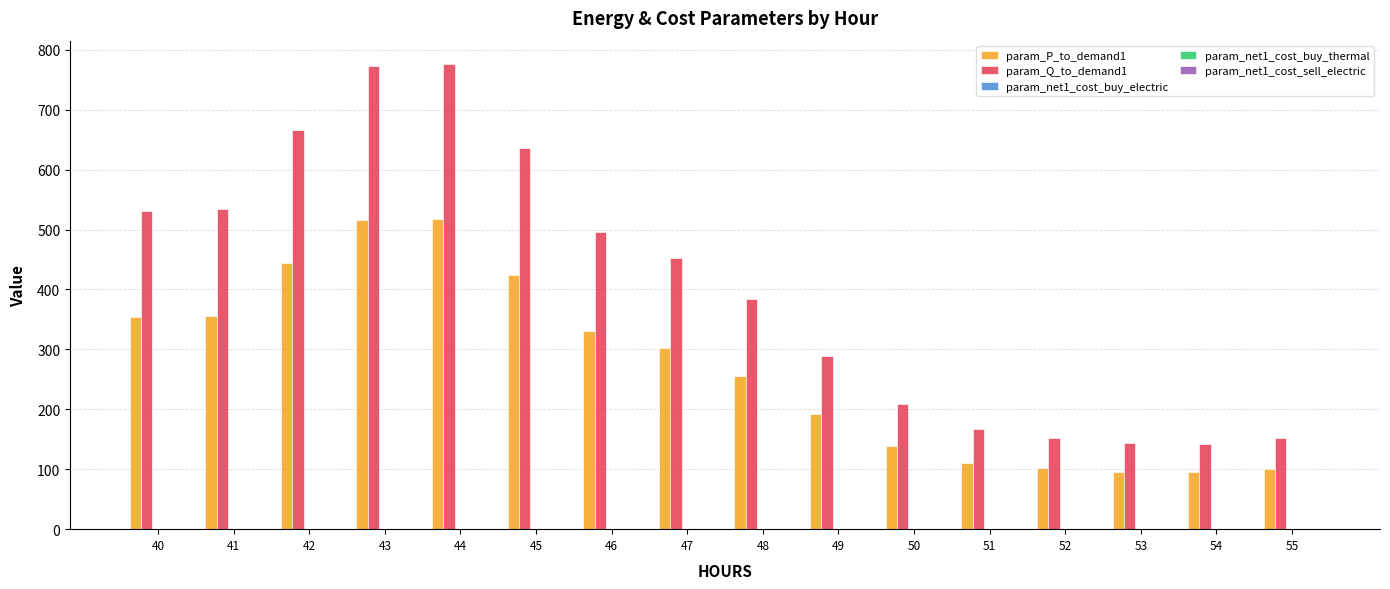

What is the average value of the param_P_to_demand1 series?

271.0